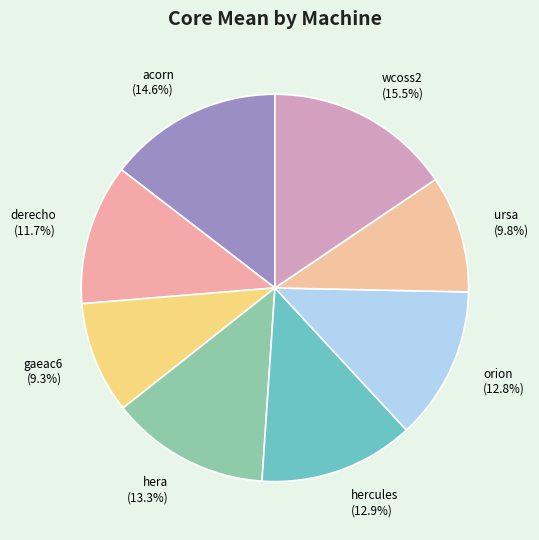

Is it true that gaeac6 is 1% of the pie?

False